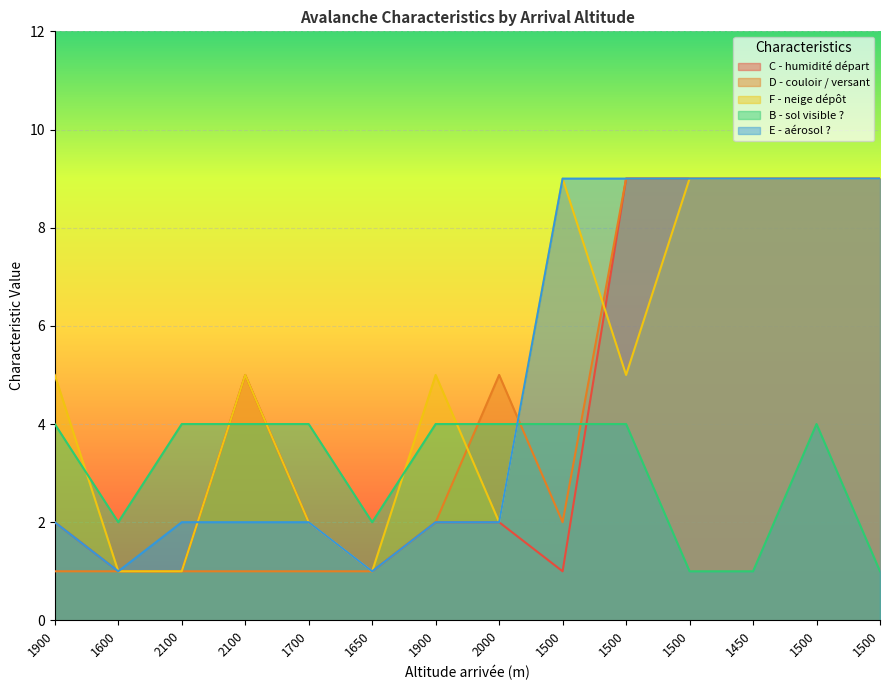

Which label corresponds to the smallest value in the chart?

1600